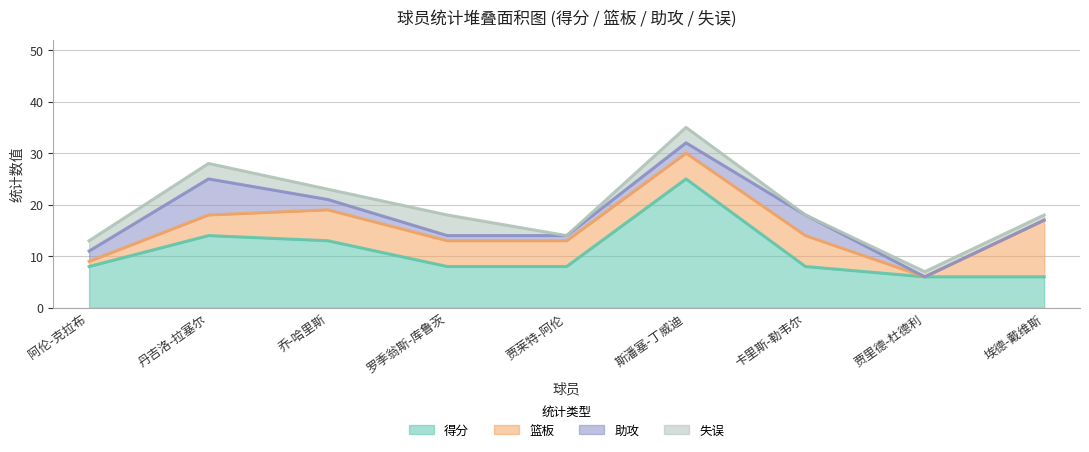

What is the greatest value displayed?

25